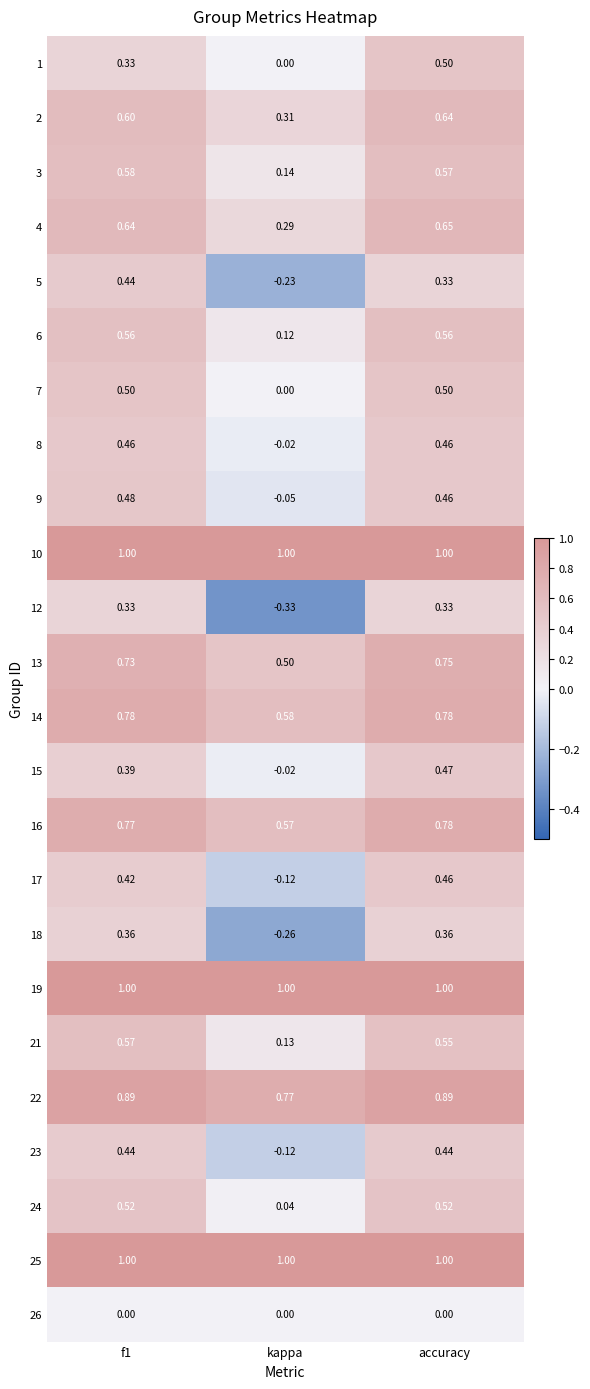

Is the value of 8 at kappa greater than the value of 13 at f1?

No